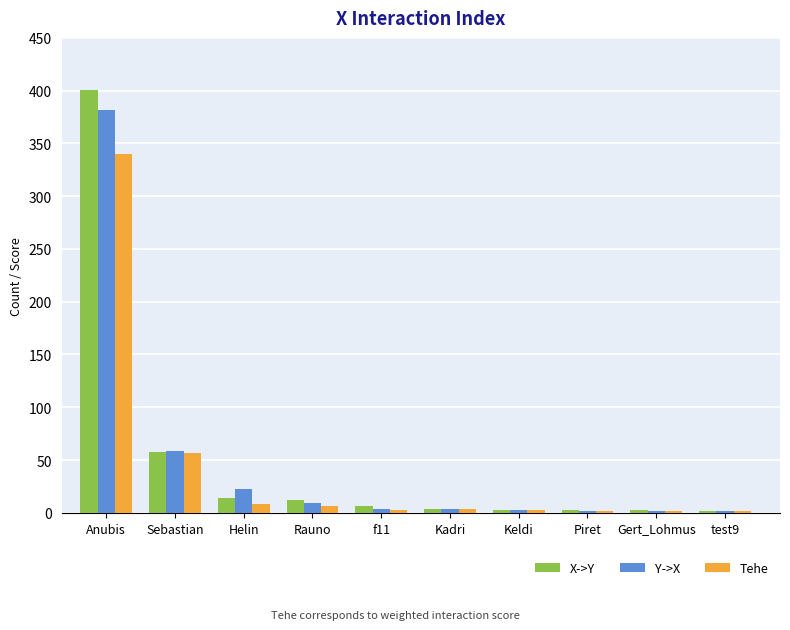

Which series changed the most between Anubis and Helin?

X->Y